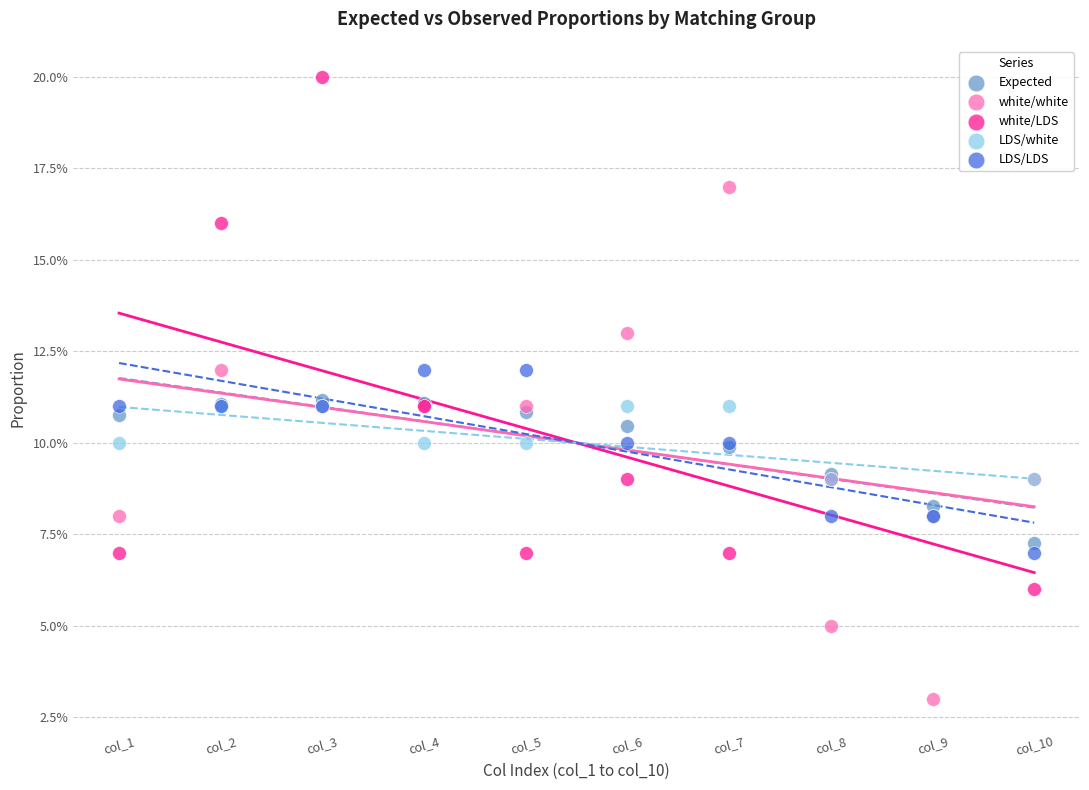

Which series reaches the minimum Y coordinate?

white/white